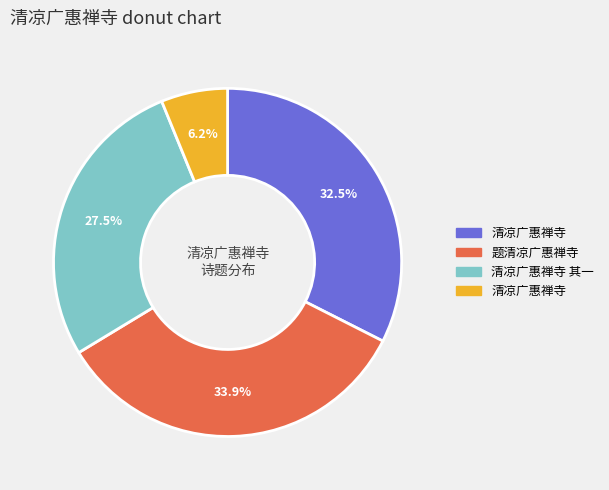

Count the number of slices in the pie.

4